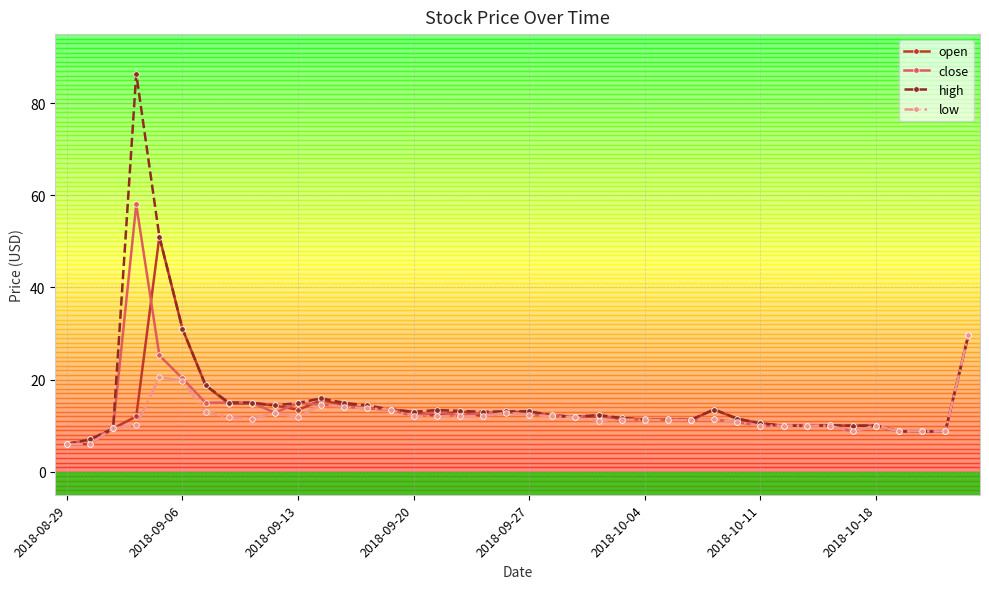

Which series has the largest total across all categories?

high